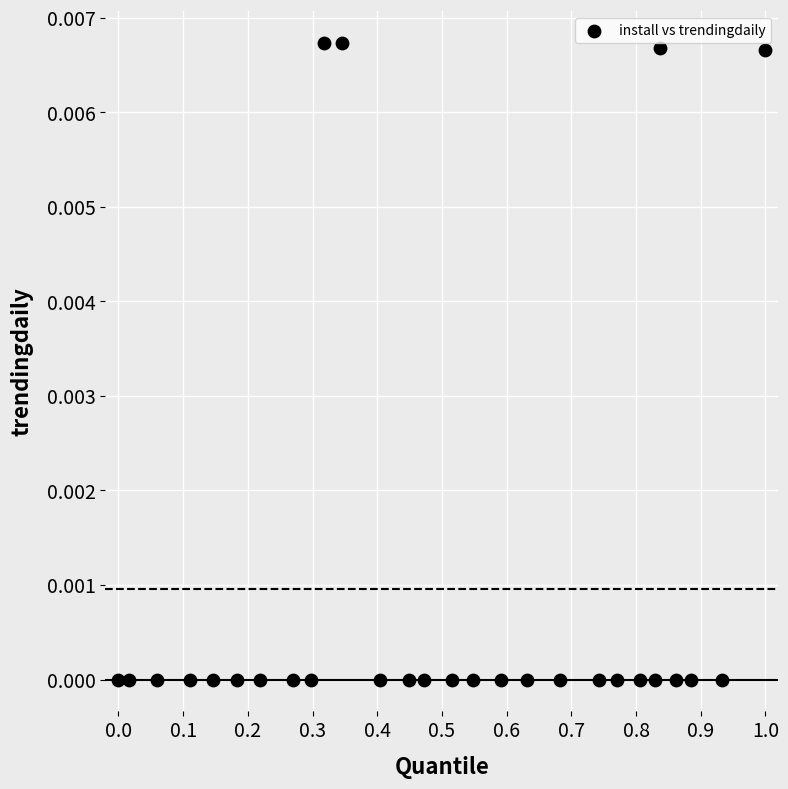

What is the range of X values (max minus min)?

1.0